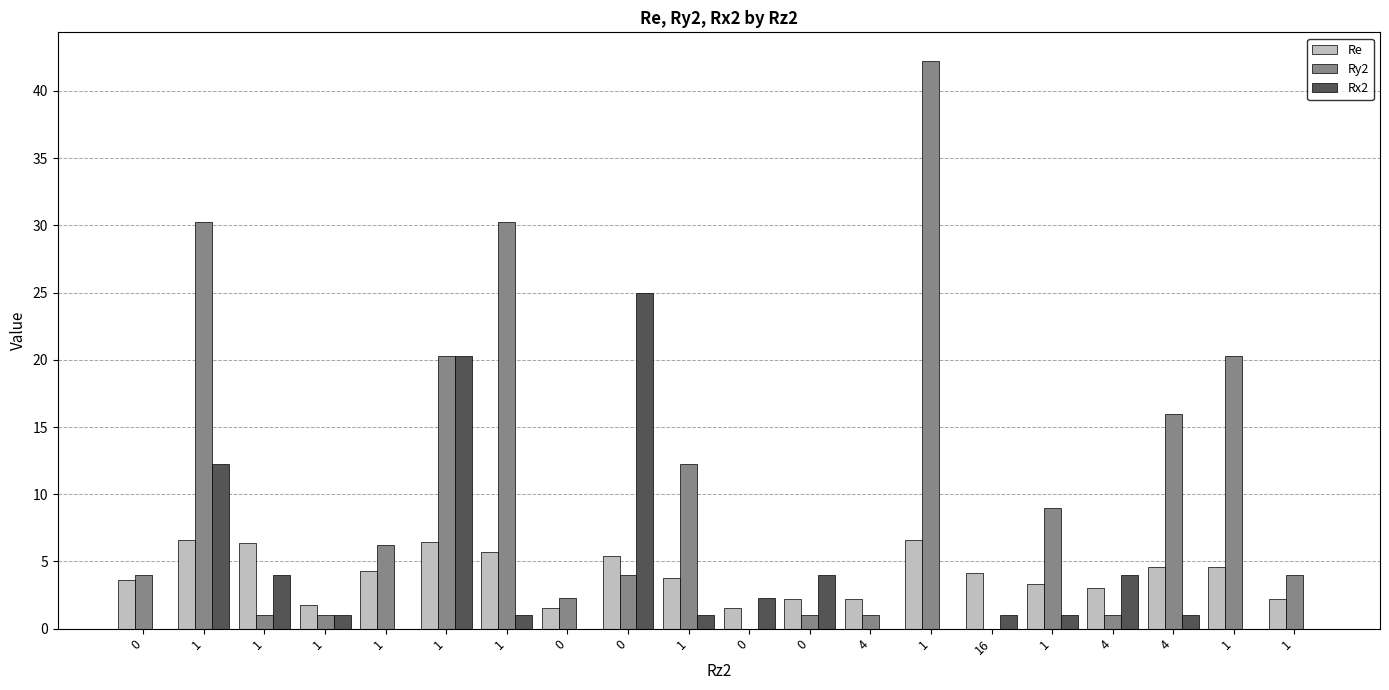

What is the greatest value displayed?

42.2